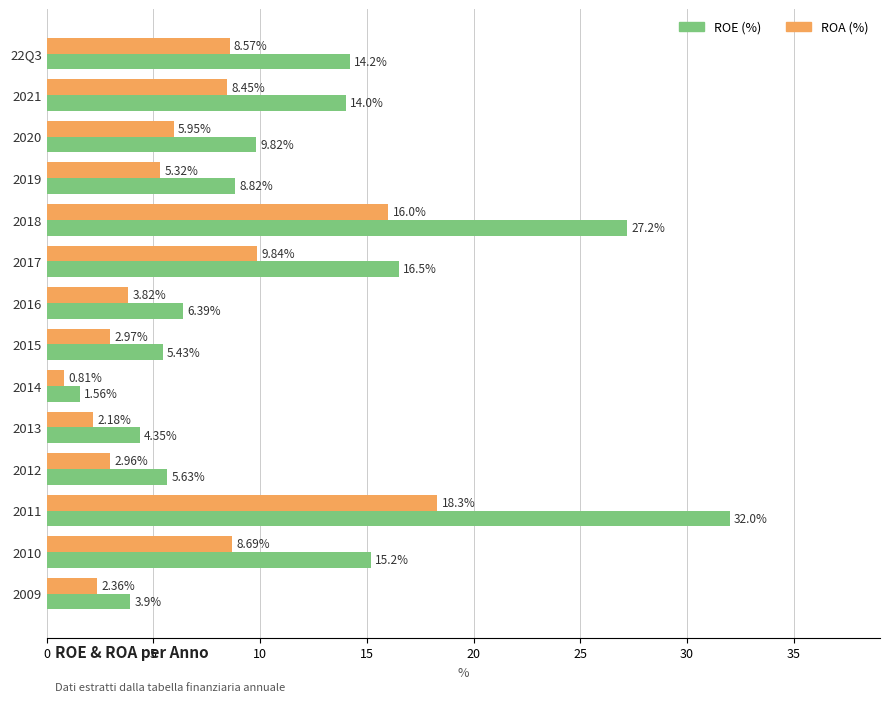

What is the difference between the highest and lowest values at 2015?

2.5